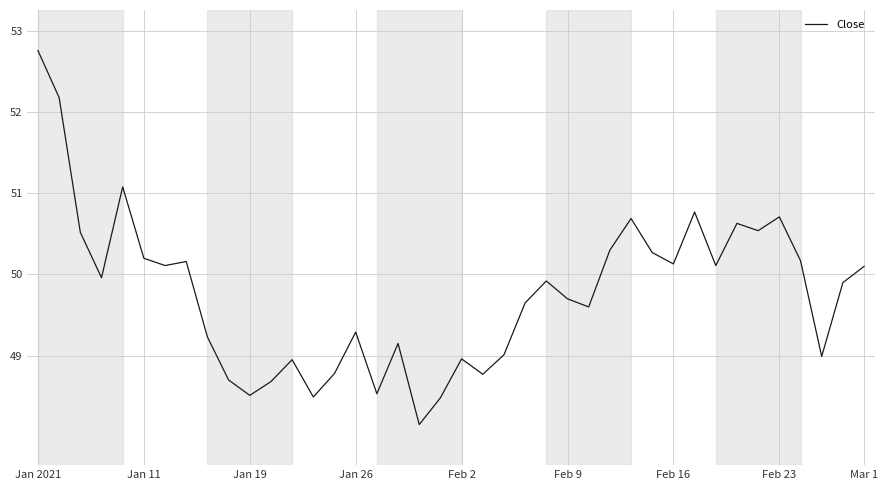

What is the difference between the maximum and minimum values?

4.6